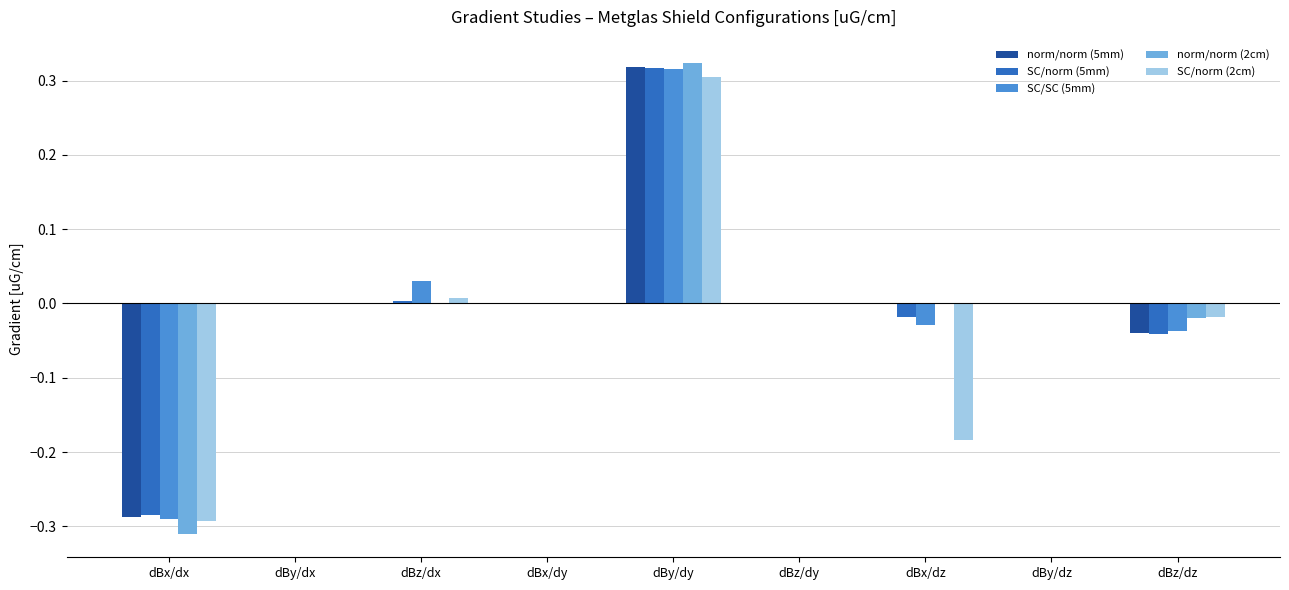

At which category does the chart reach its peak across all series?

dBy/dy